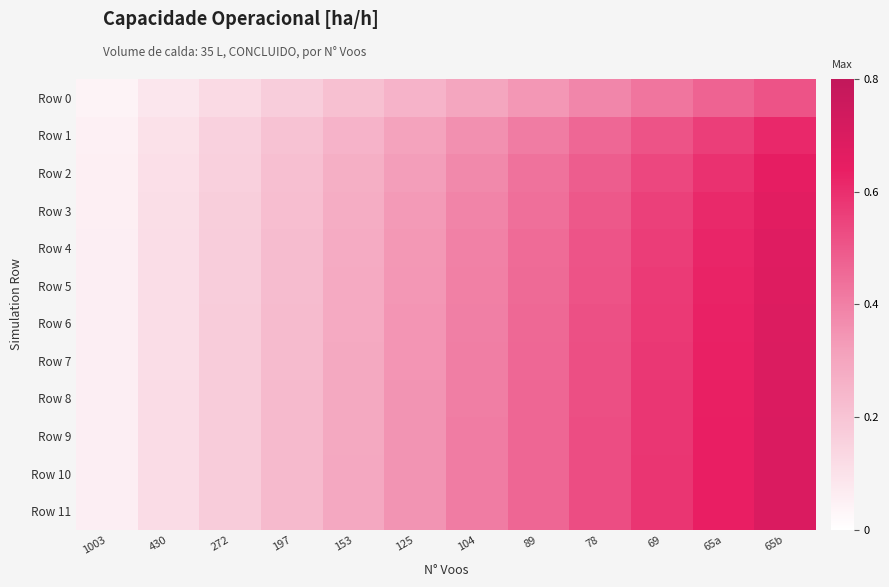

Which series has the largest total across all categories?

Row 10